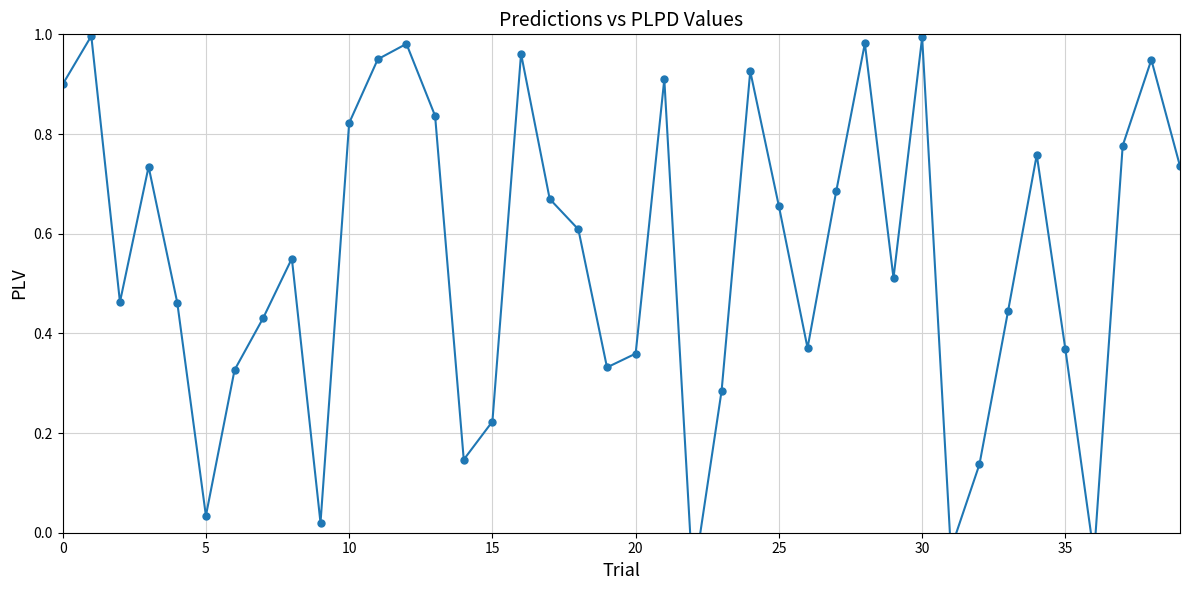

Where is the data nearest to the value 0?

9